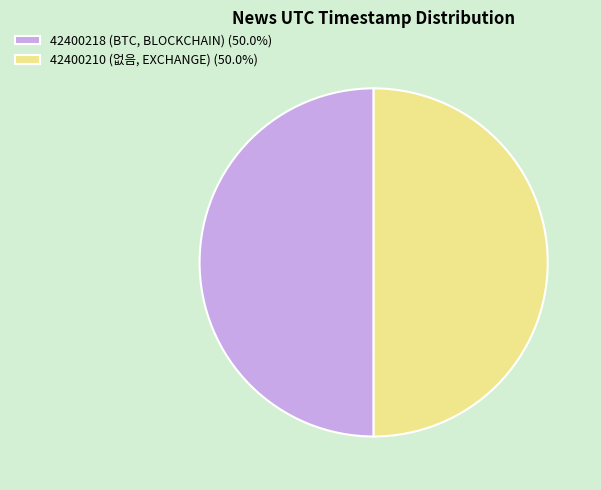

Approximately how many times larger is the value at 42400210 (없음, EXCHANGE) (50.0%) compared to 42400218 (BTC, BLOCKCHAIN) (50.0%)?

1.0